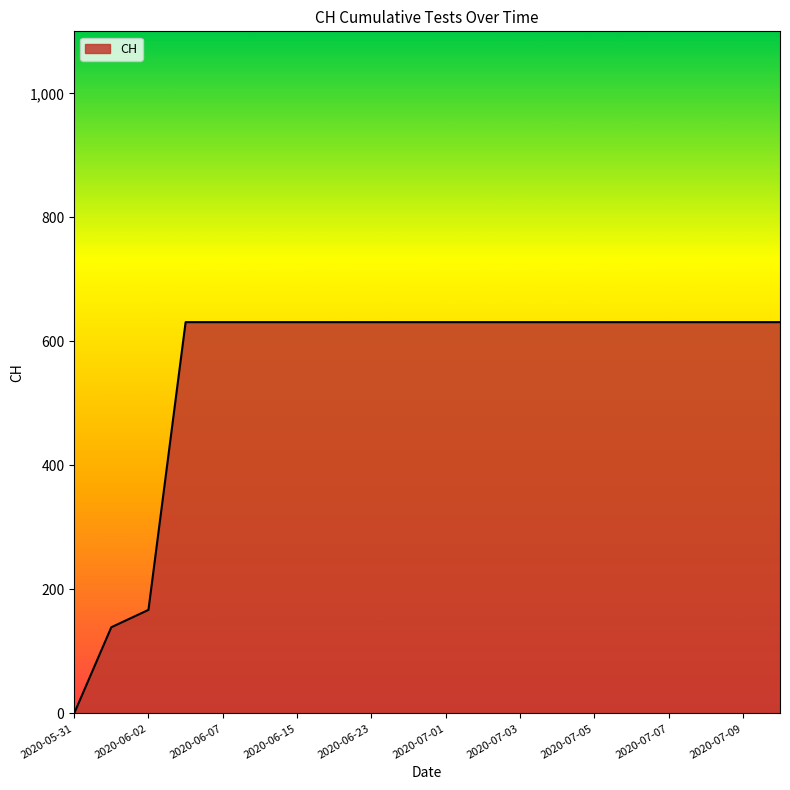

Reading left to right, list all the values displayed in this chart.

0	139	167	631	631	631	631	631	631	631	631	631	631	631	631	631	631	631	631	631